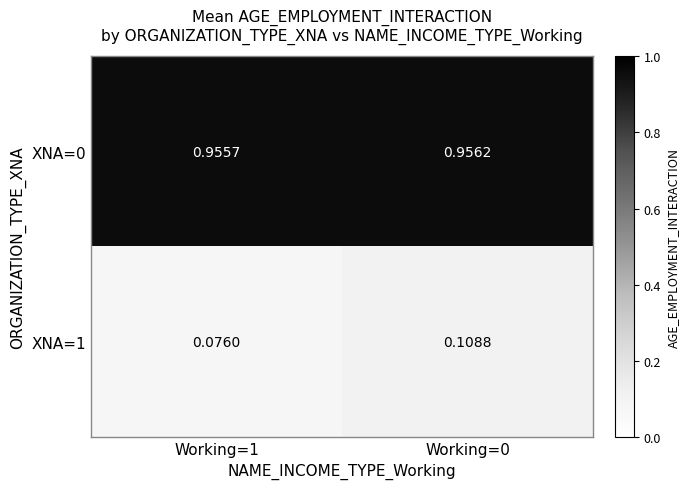

Count the number of data series in this chart.

2